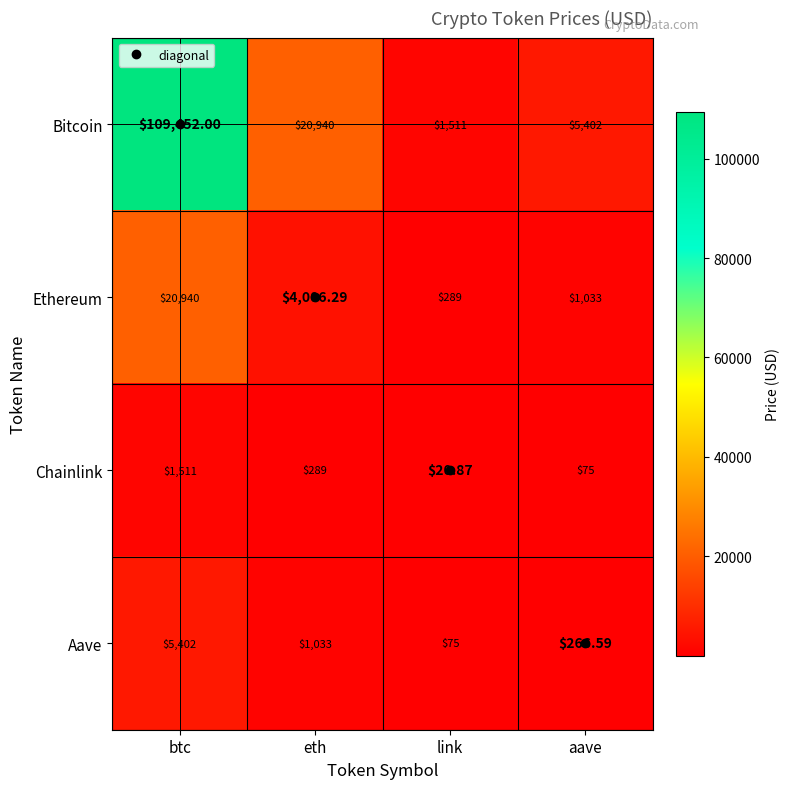

Which series has the widest spread of values?

Bitcoin